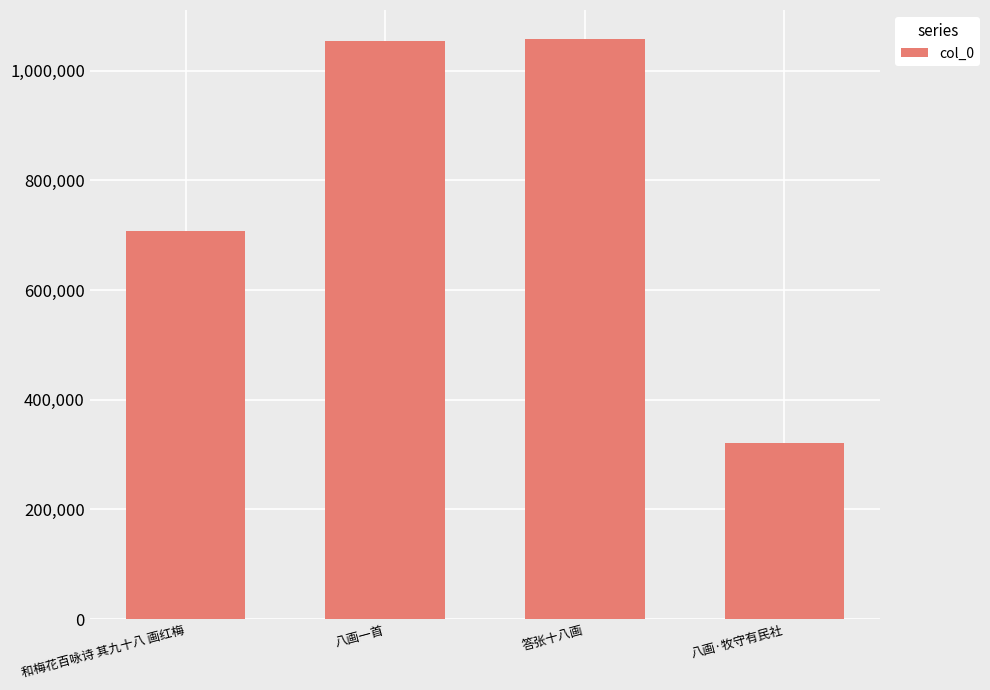

Is it true that the value at 八画一首 is 1609482?

False